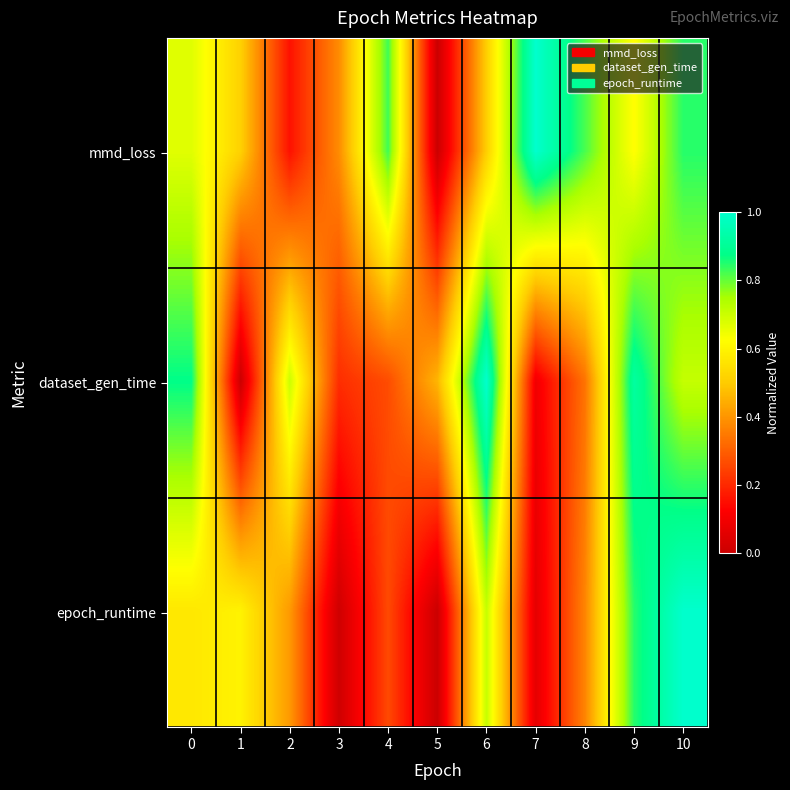

Between 4 and 6, which series saw the biggest shift?

dataset_gen_time